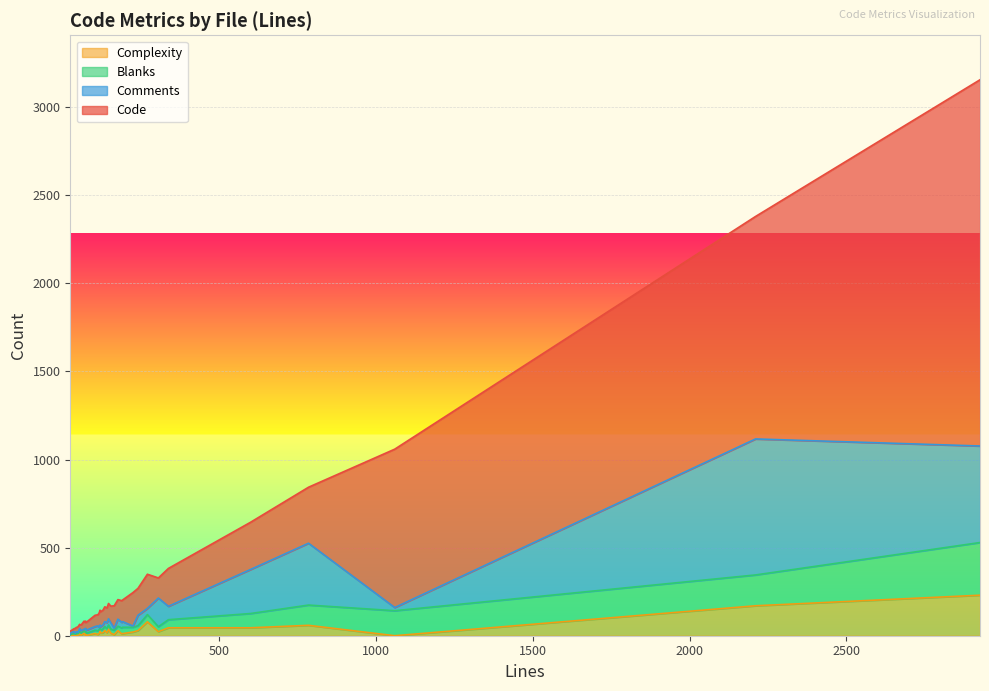

In Comments, how many points are lower than both neighbors (excluding endpoints)?

11